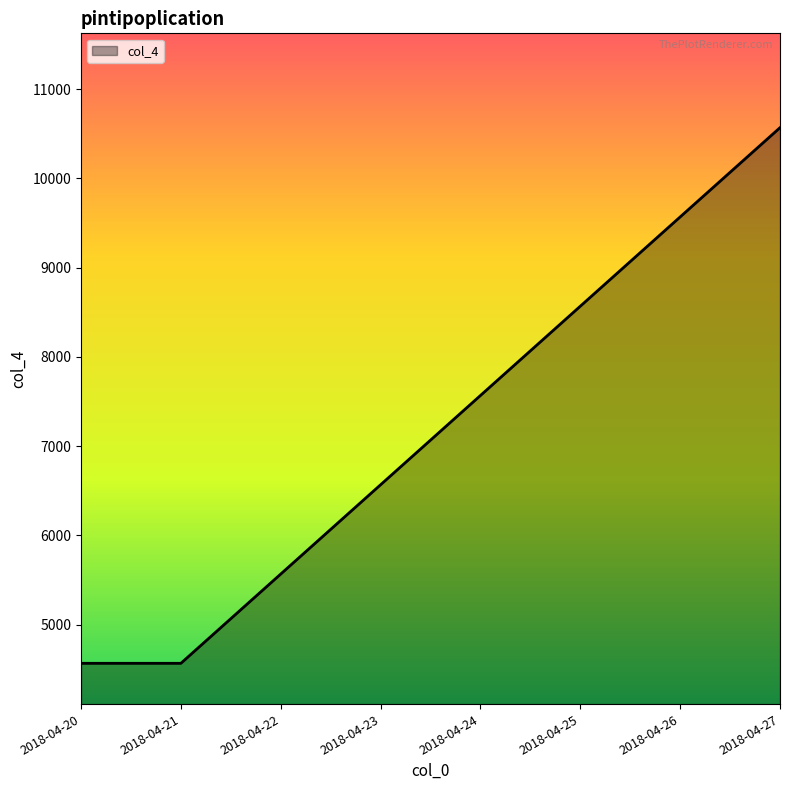

Which category has the highest value across all series?

2018-04-27